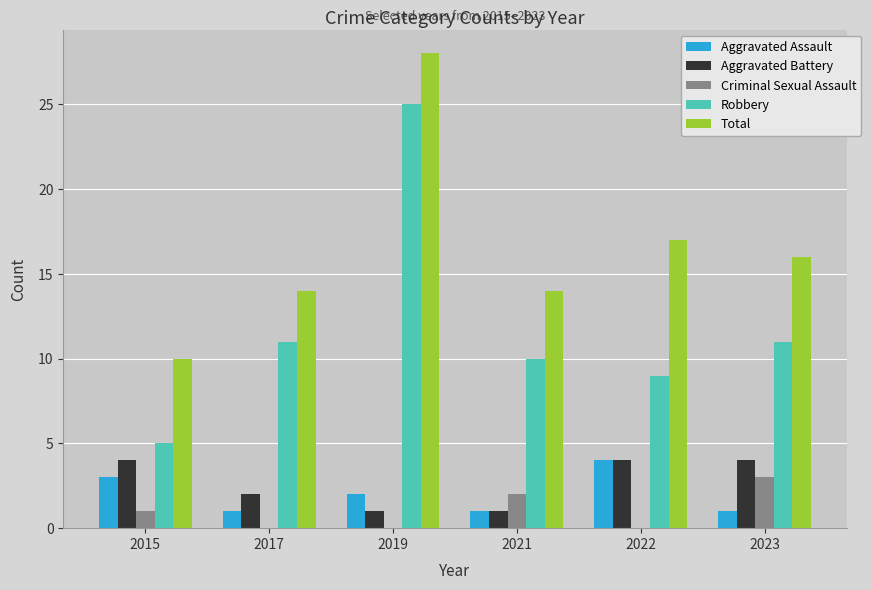

Is the value of Total at 2021 greater than the value of Aggravated Assault at 2022?

Yes